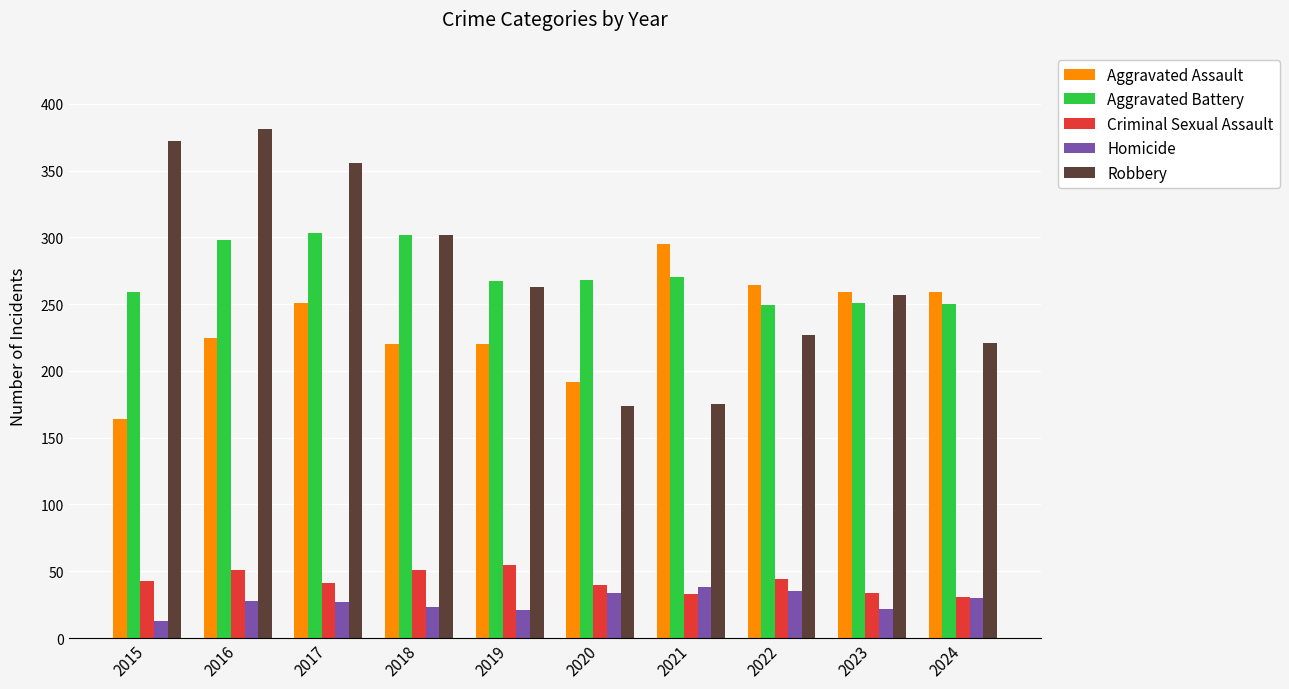

What is the difference between the maximum and minimum values in the Robbery series?

207